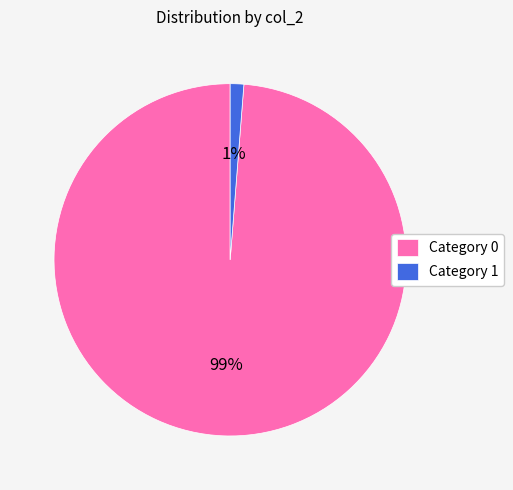

Do Category 1 and Category 0 together represent more than half of the pie?

Yes